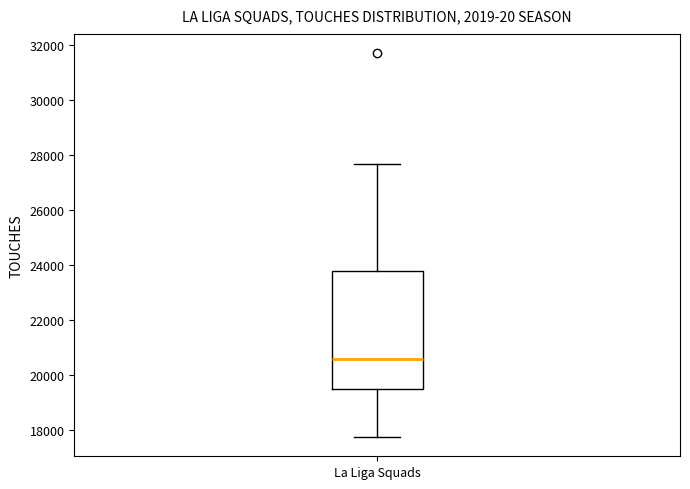

Transcribe this box plot: give where the median line is, the range the box spans, and where the two whiskers end, as read against the y-axis. The values are not printed on the chart, so give them approximately, as read against the axis.

median 20600, box 19400 to 23800, whiskers 17800 to 27600